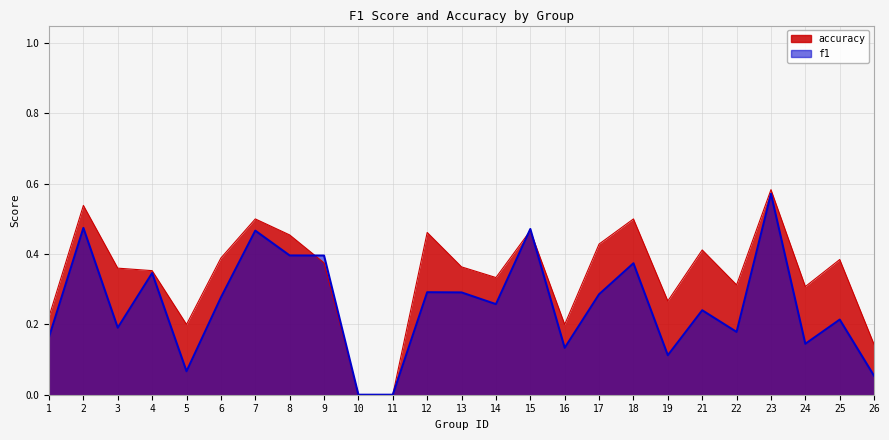

How many intersections are there between accuracy and f1?

3